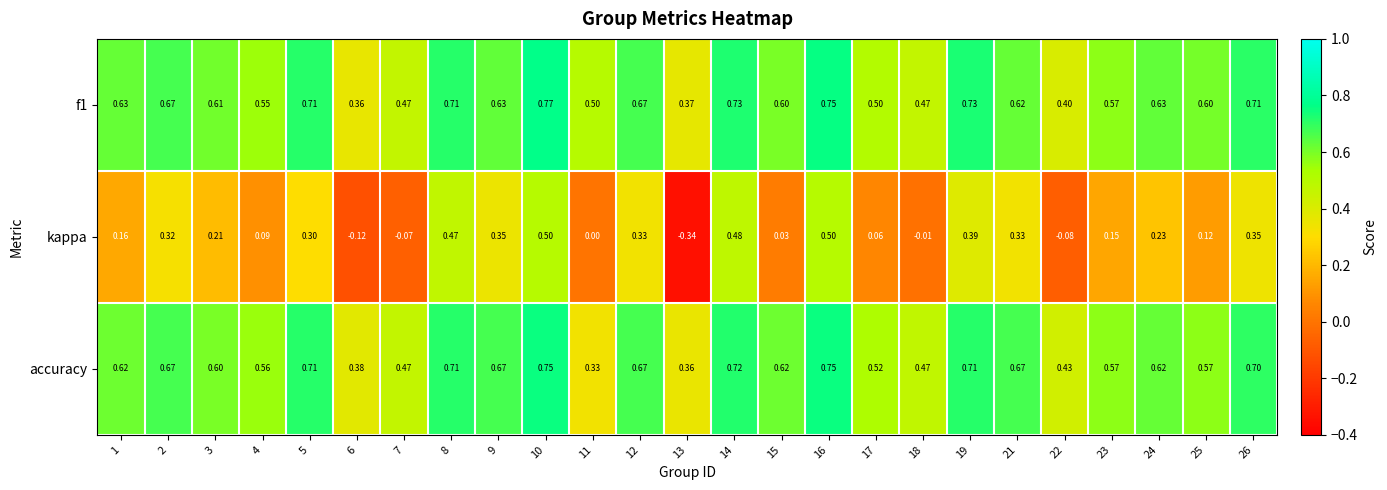

Which series has the largest range (max minus min)?

kappa